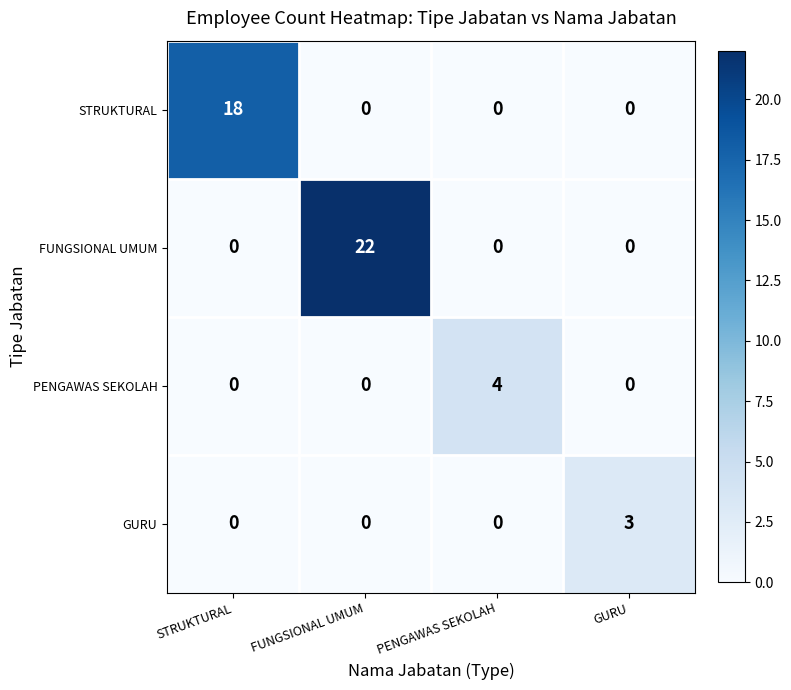

Which series changed the most between STRUKTURAL and PENGAWAS SEKOLAH?

STRUKTURAL